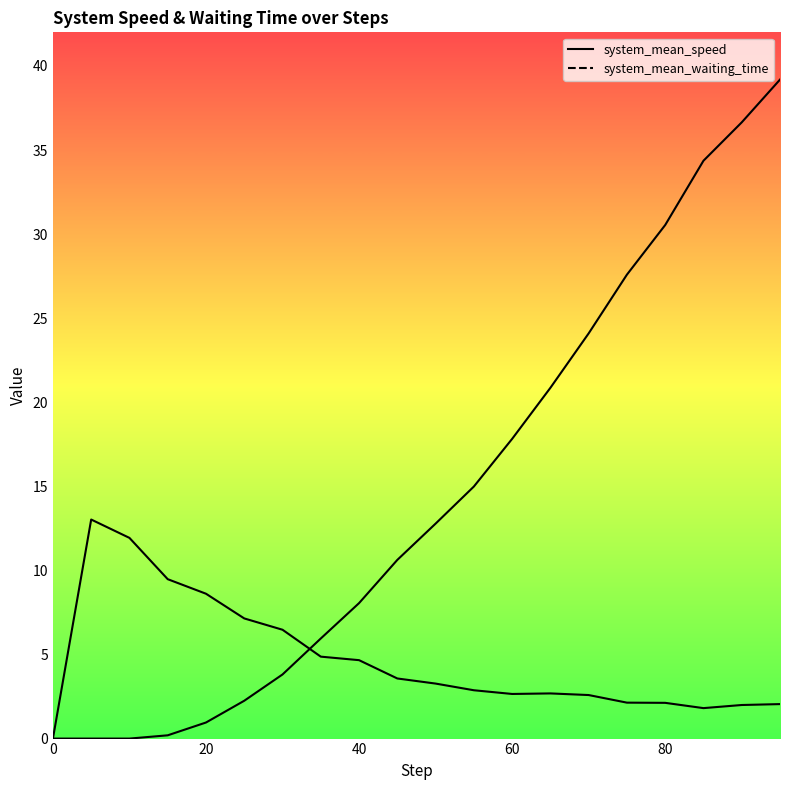

Does the chart display data point markers on the line(s)?

No